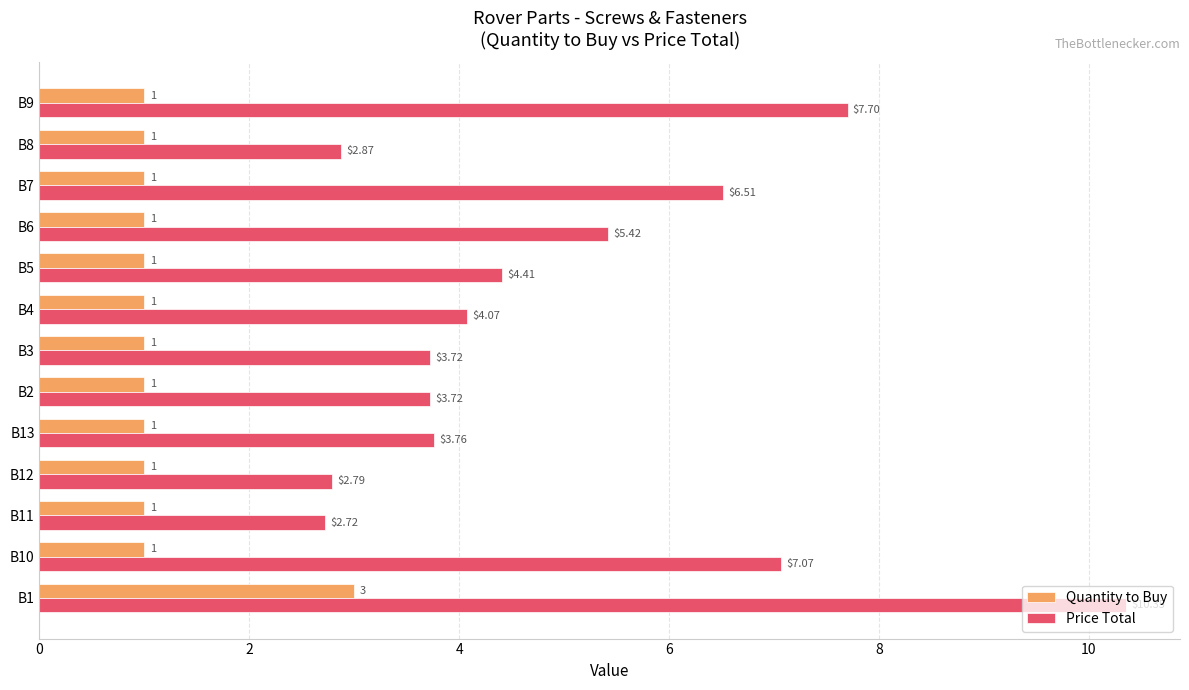

Between B1 and B10, which series saw the biggest shift?

Price Total